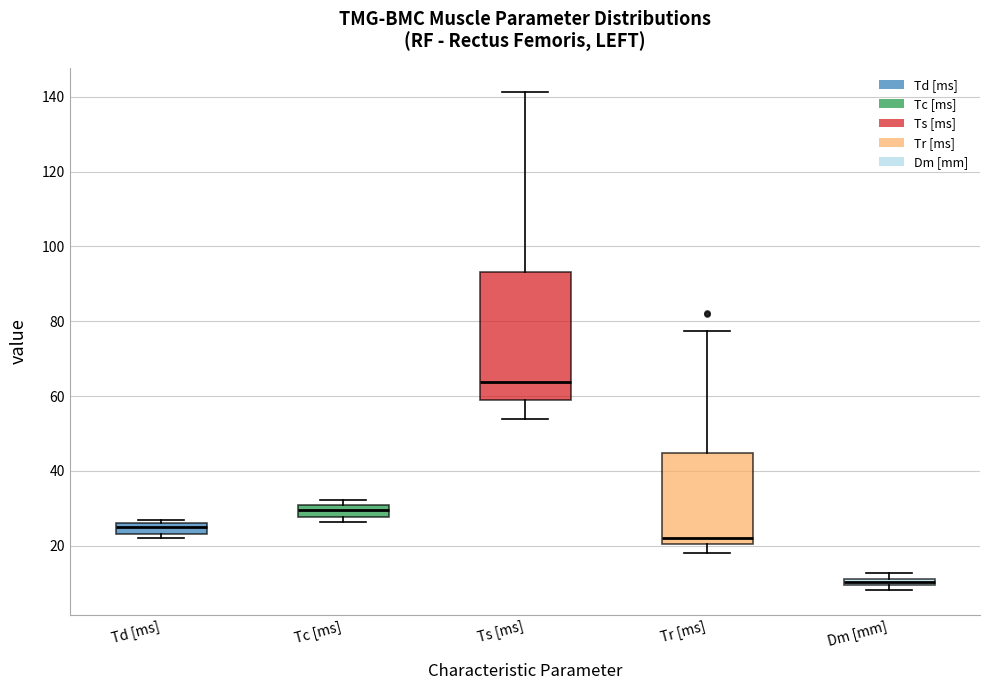

Where is the upper edge of the box for Dm [mm] on the y-axis? The values are not printed on the chart, so give them approximately, as read against the axis.

12